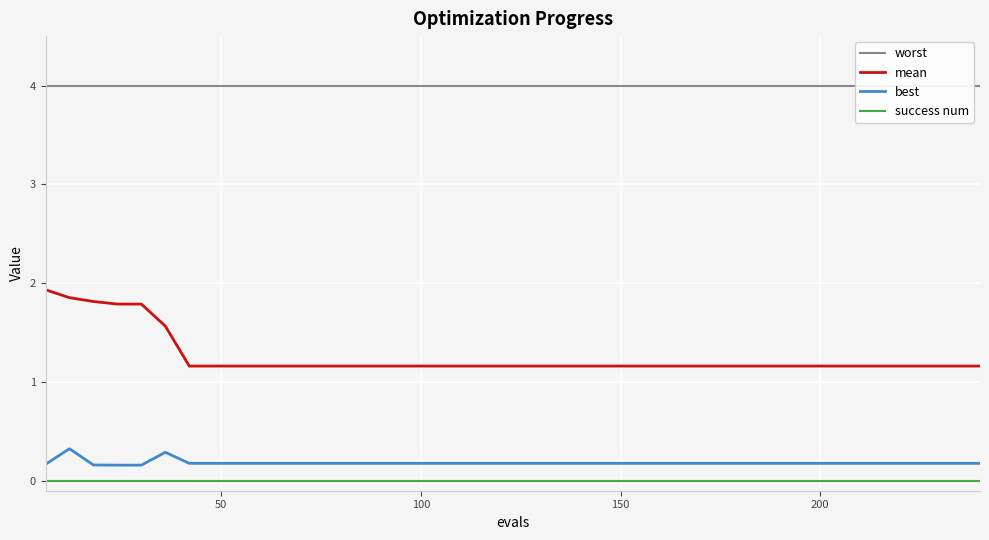

True or false: success num and best cross at least once.

False